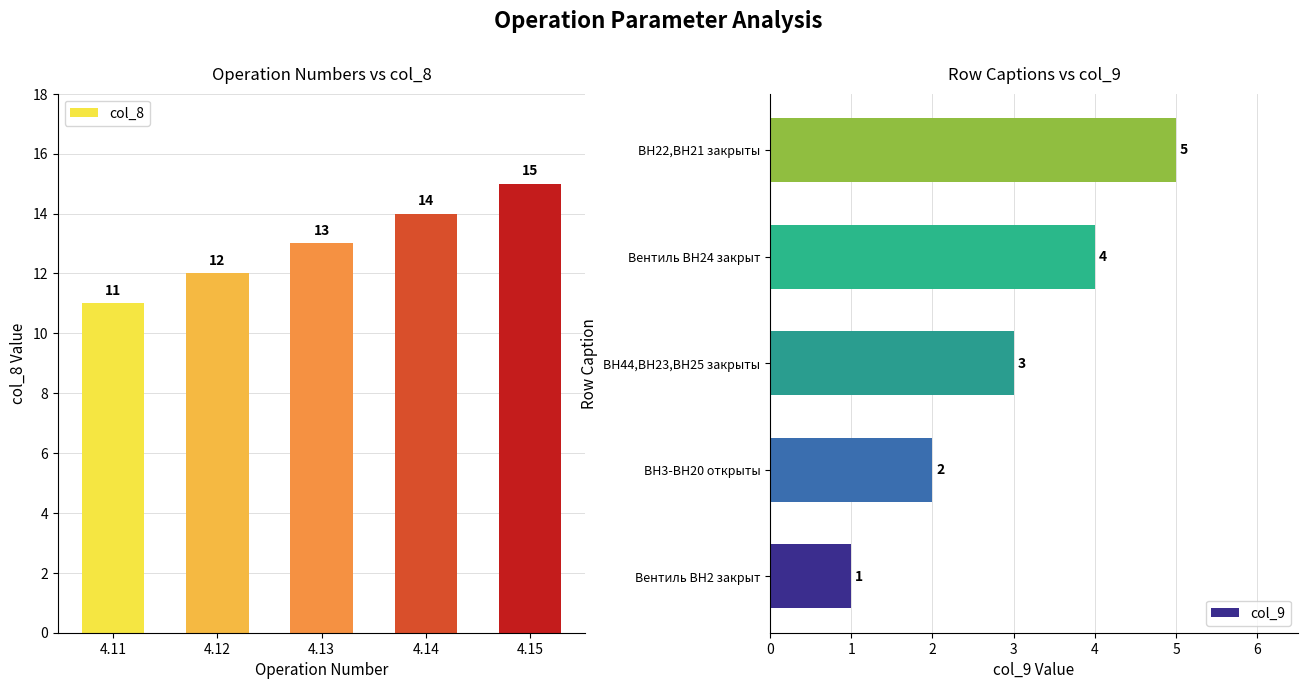

List the labels in order of col_9 value, smallest first.

Вентиль ВН2 закрыт, ВН3-ВН20 открыты, ВН44,ВН23,ВН25 закрыты, Вентиль ВН24 закрыт, ВН22,ВН21 закрыты